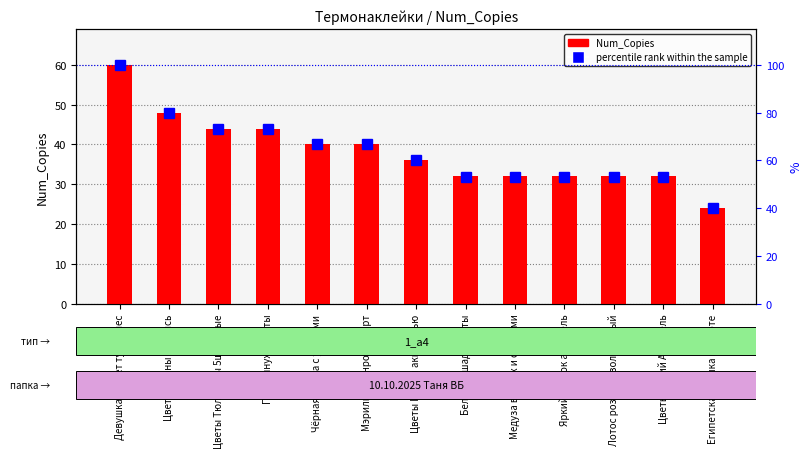

What is the maximum value shown in the chart?

60